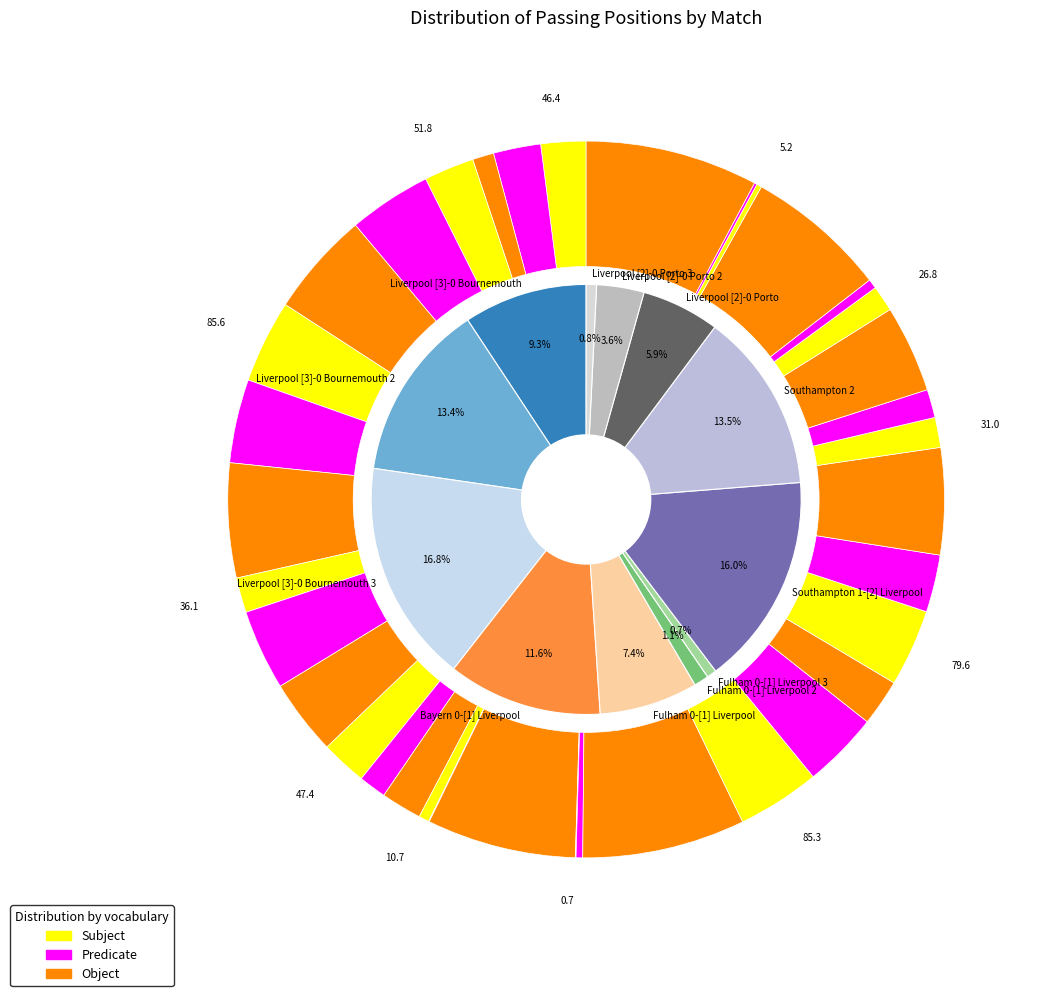

Does Liverpool [3]-0 Bournemouth 2 account for over 50% of the chart?

No